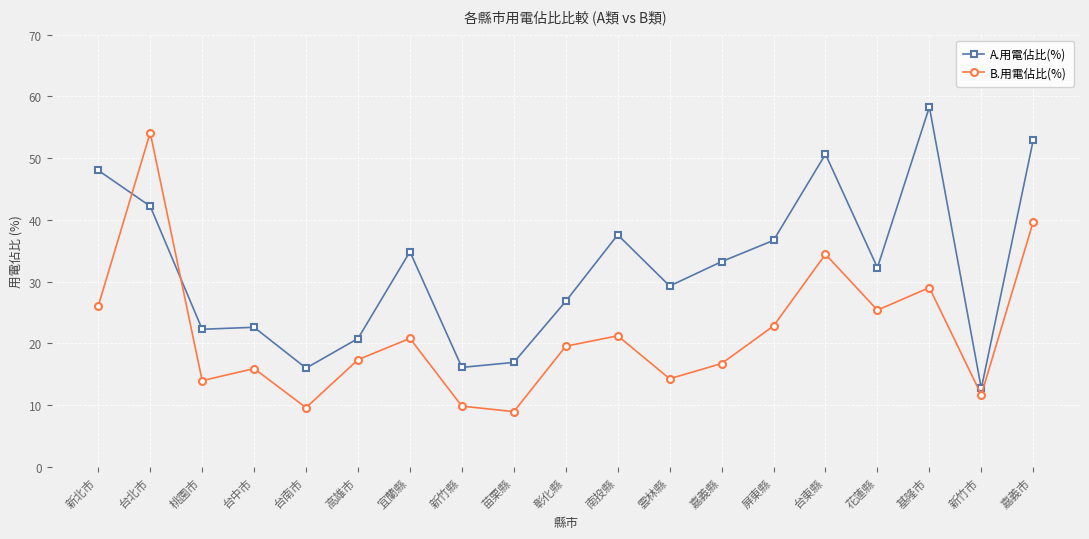

The value of B.用電佔比(%) at 嘉義縣 is 16.7. True or false?

True